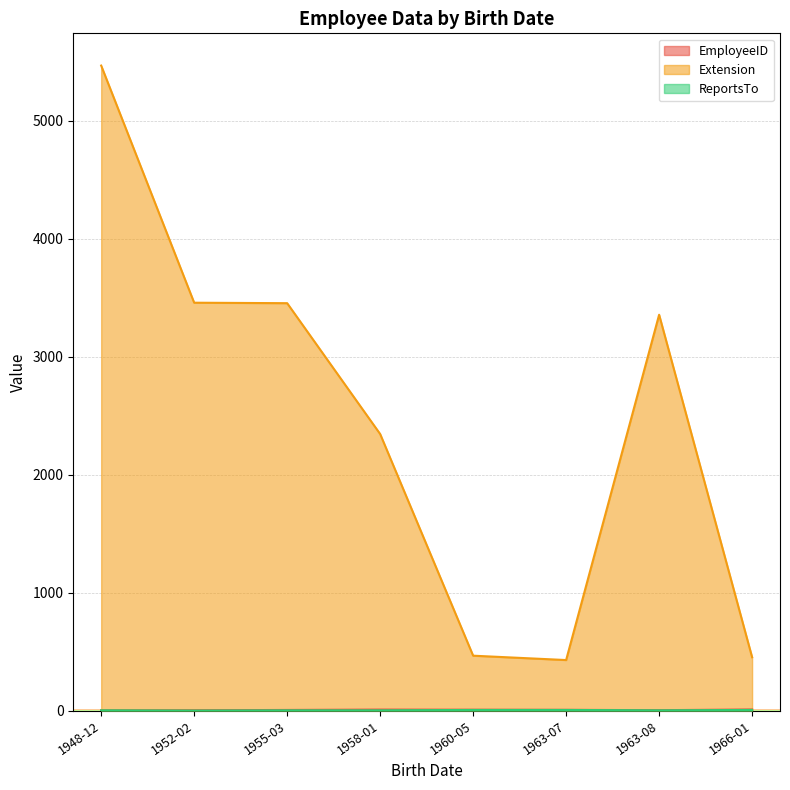

At which category is the sum across all series the highest?

1948-12